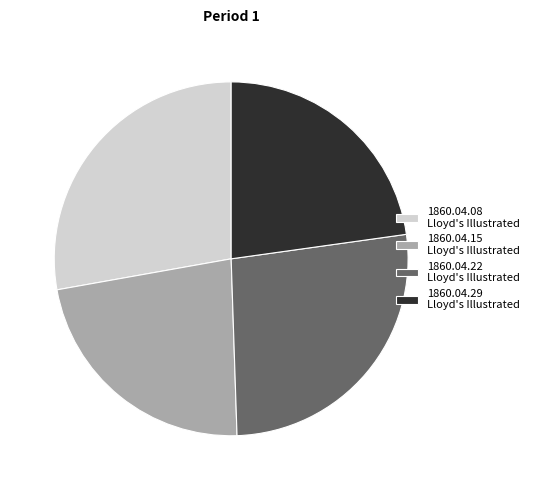

Does any single category account for the majority?

No